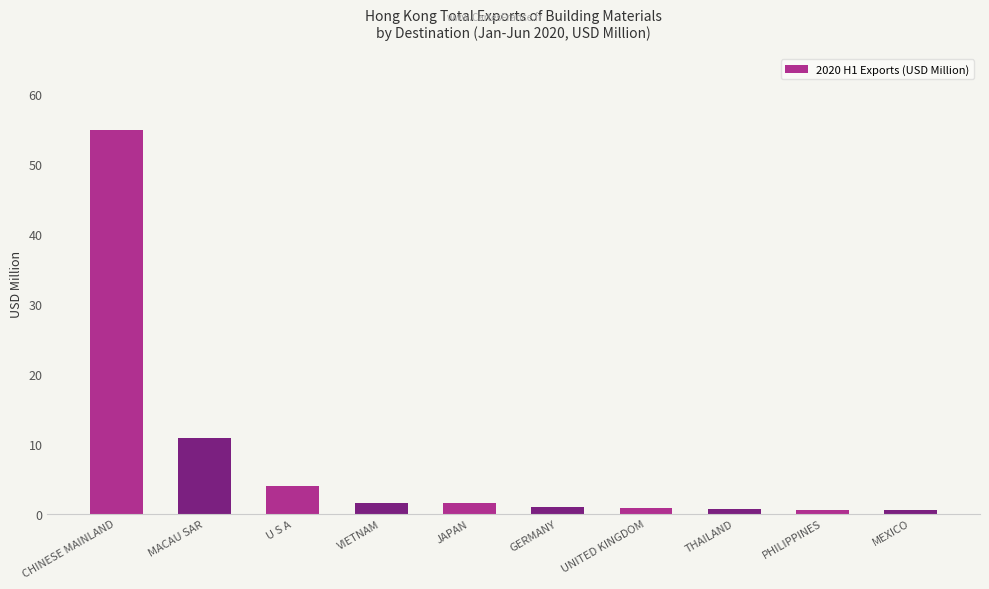

Between U S A and GERMANY, which is larger?

U S A